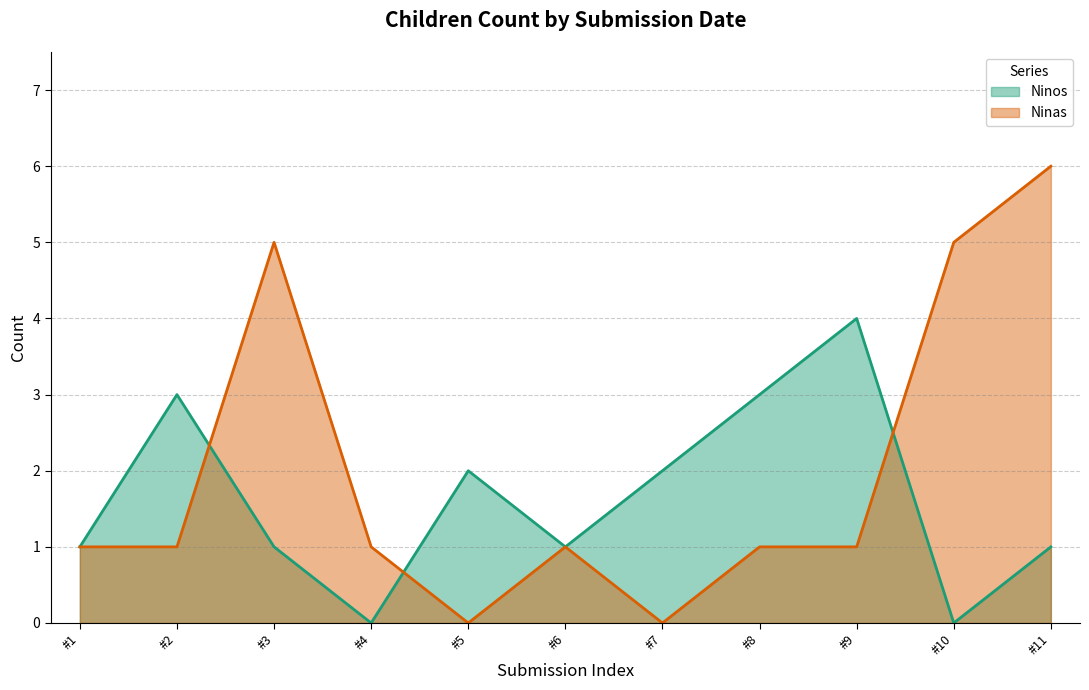

What is the approximate value of Ninos at #9?

4